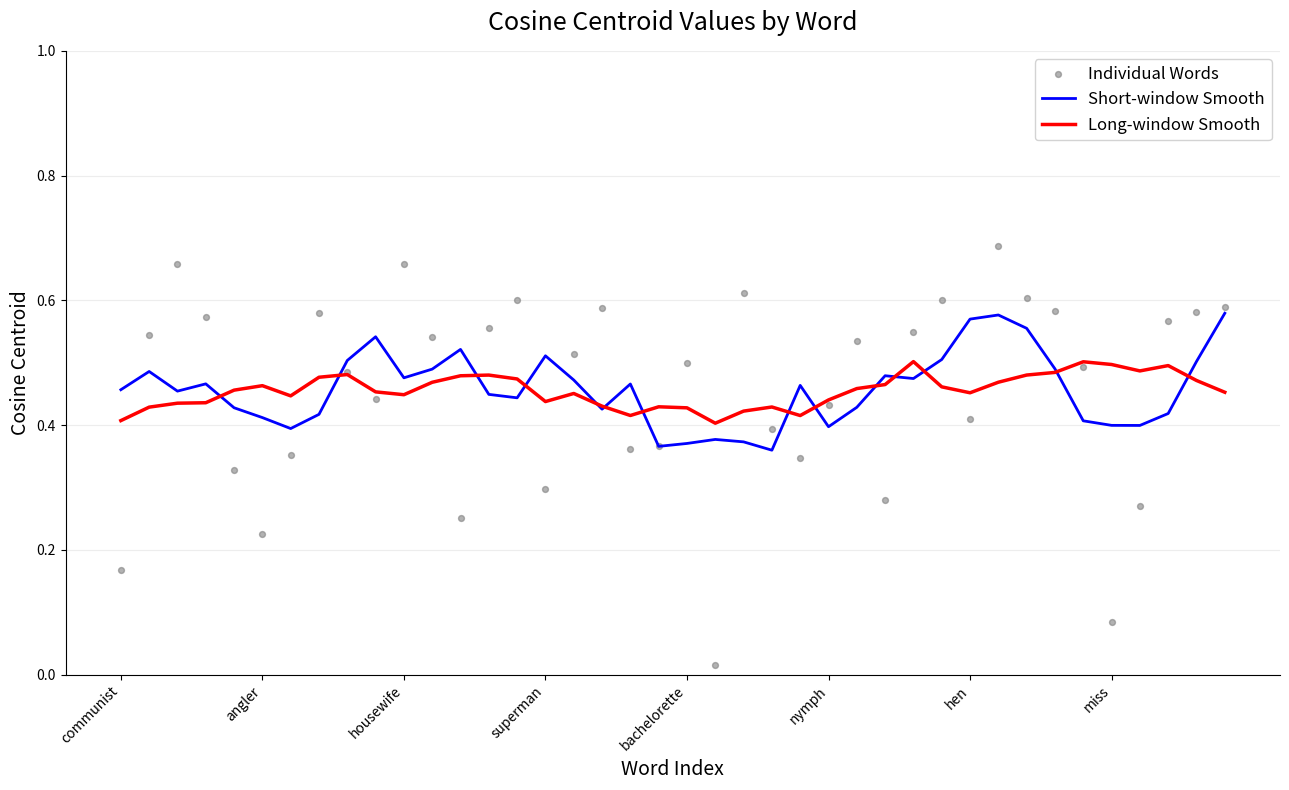

What are all the series names shown in the legend?

Short-window Smooth, Long-window Smooth, Individual Words